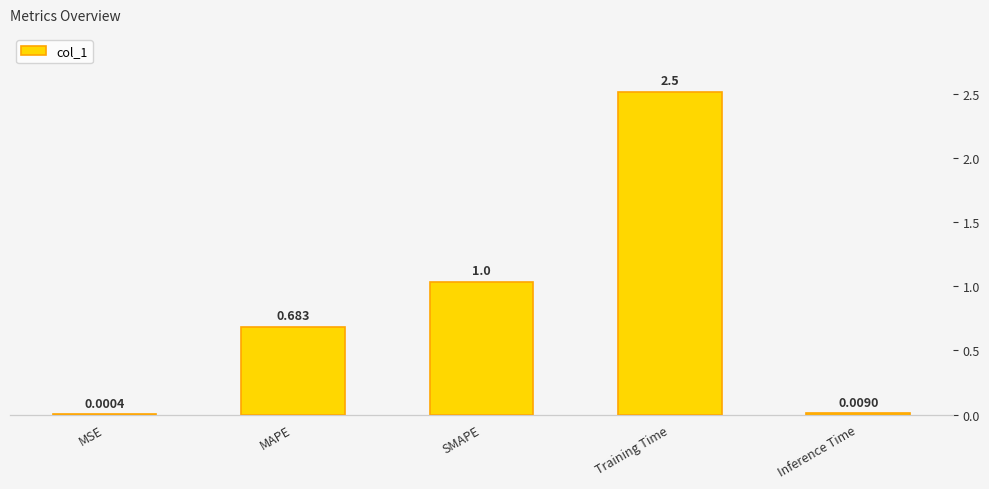

How many data points does each series have?

5